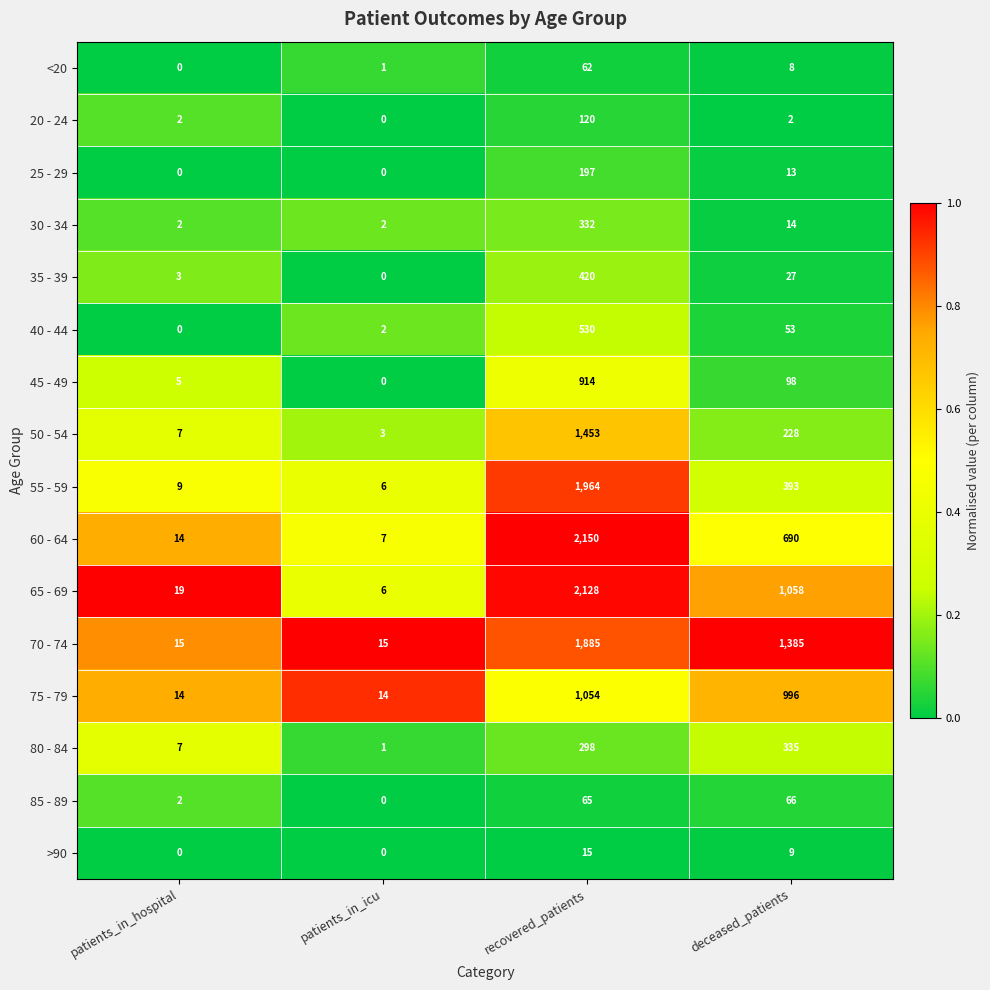

What is the sum of all 50 - 54 values?

1691